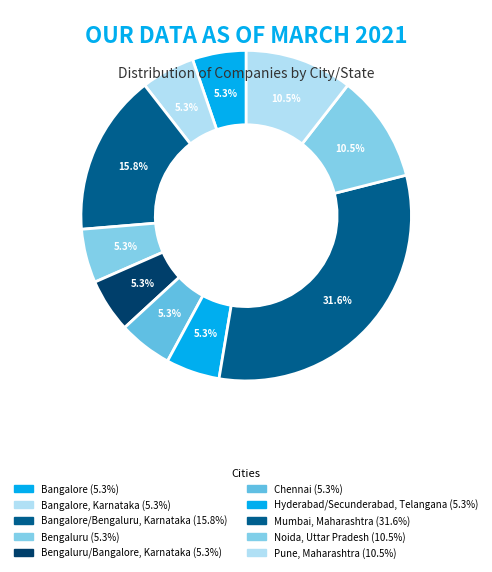

How many slices are in this pie chart?

10